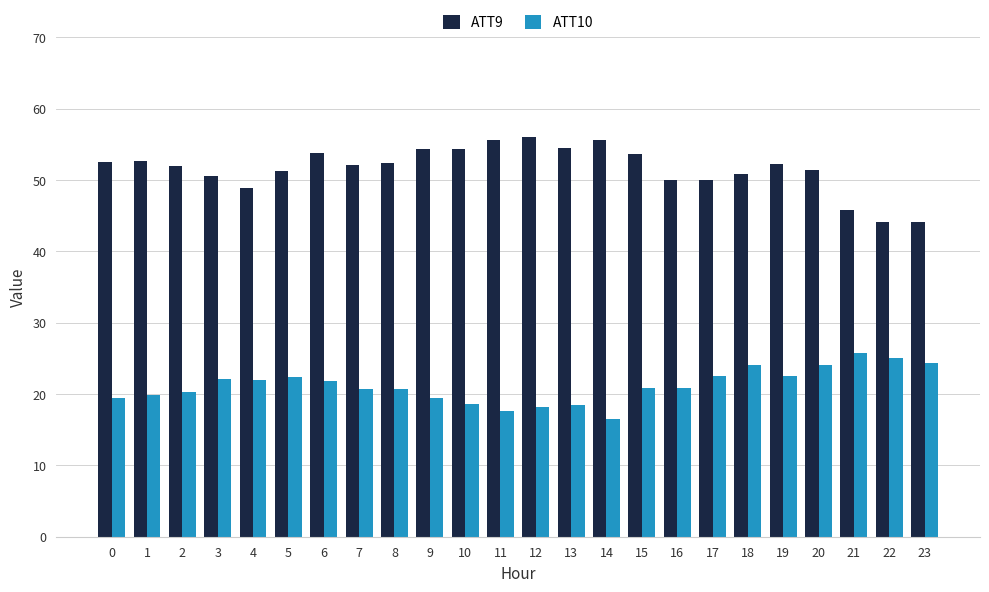

What are all the series names shown in the legend?

ATT9, ATT10